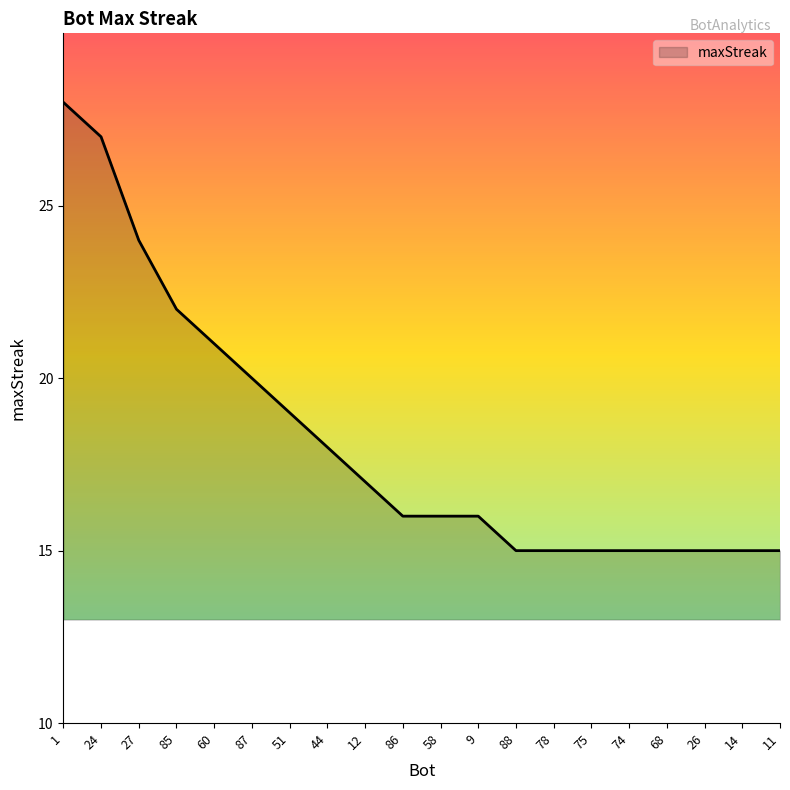

Is it true that the value at 68 is 26?

False